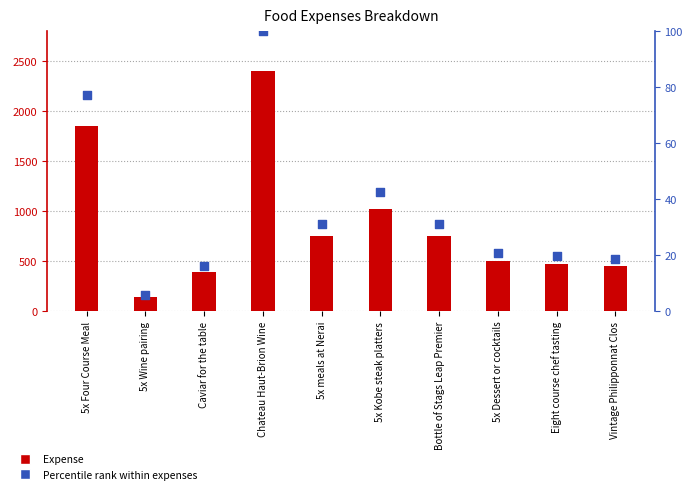

At which category is the sum across all series the highest?

Chateau Haut-Brion Wine